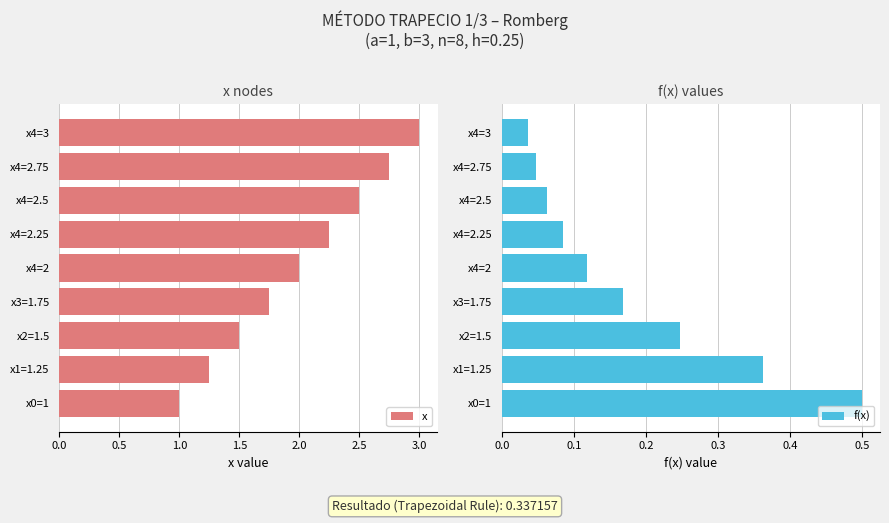

How many groups of bars are there?

9